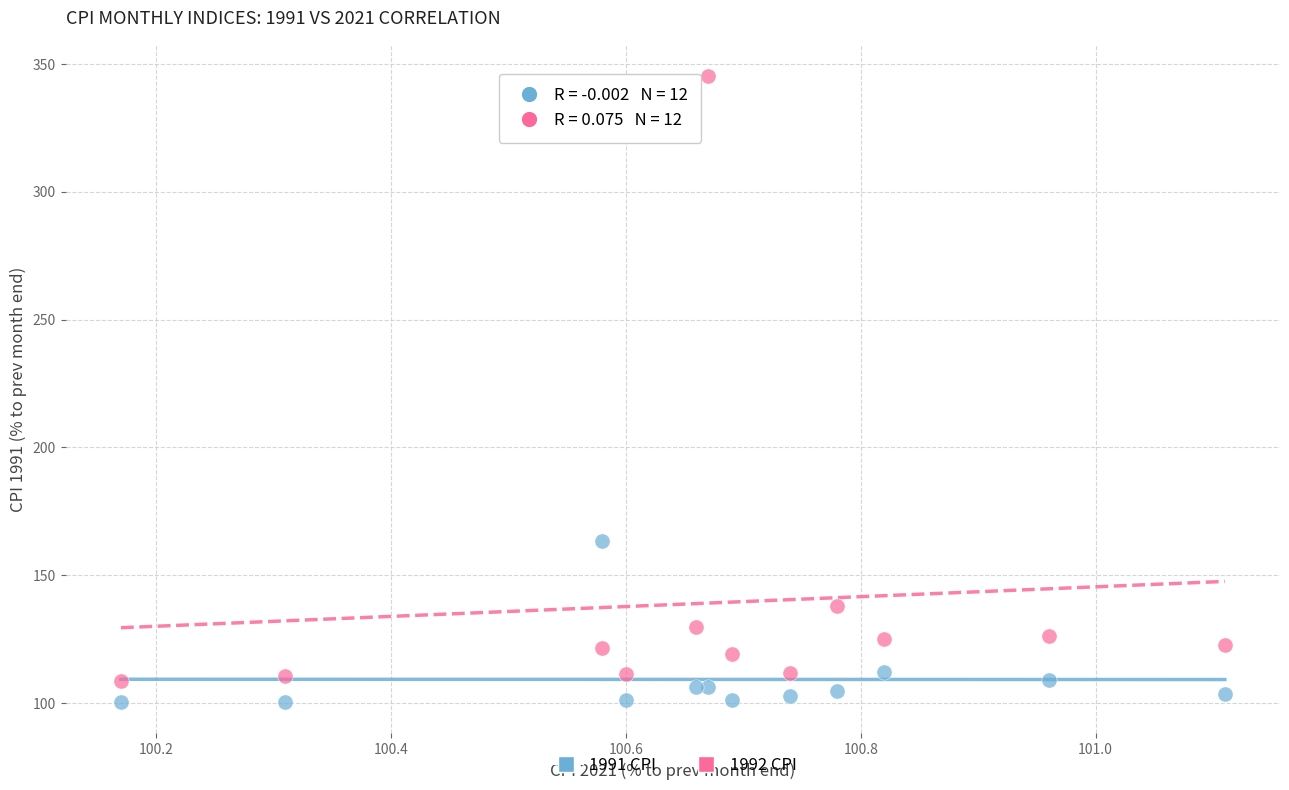

In the 1992 CPI series, what Y value is closest to 226?

138.0